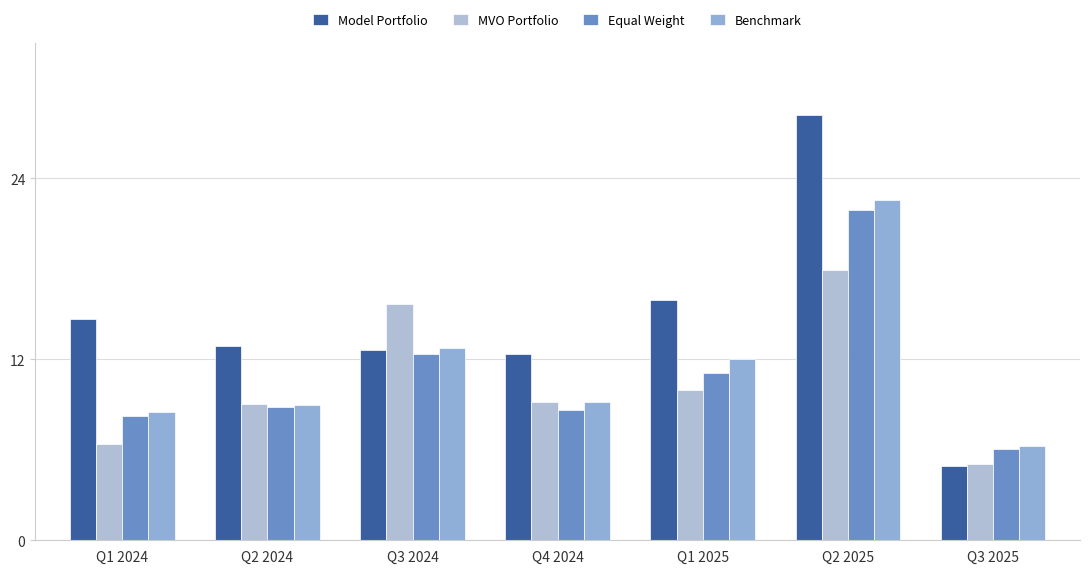

What is the minimum value shown in the chart?

4.9